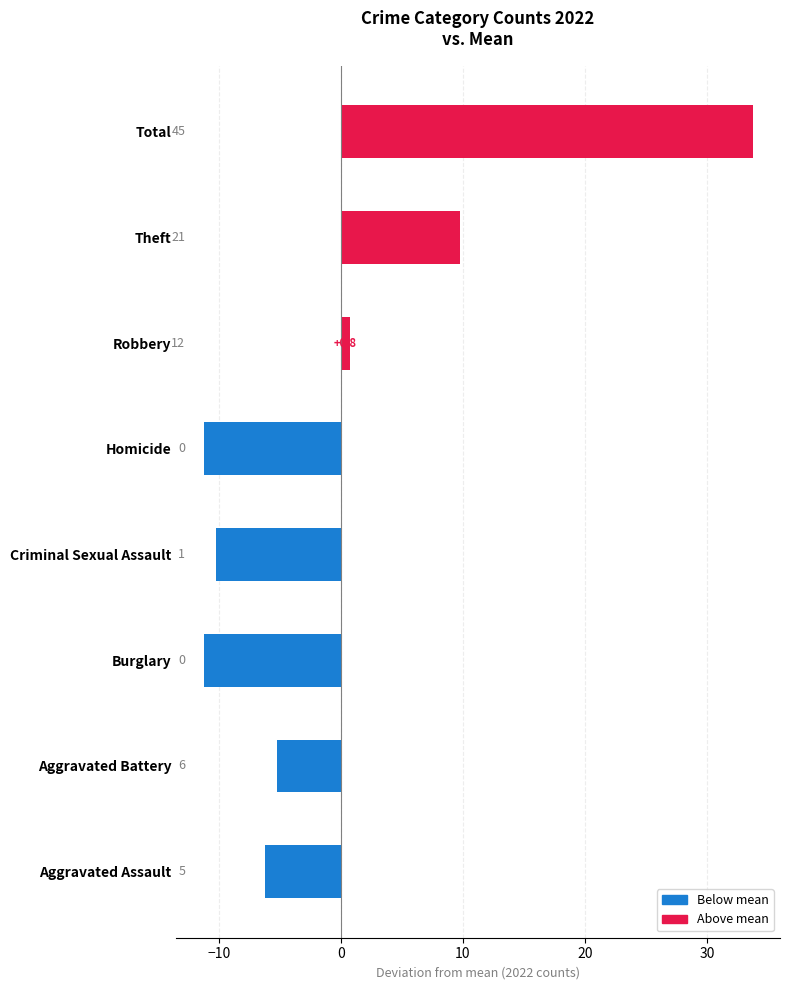

At which category does the chart reach its peak across all series?

Total